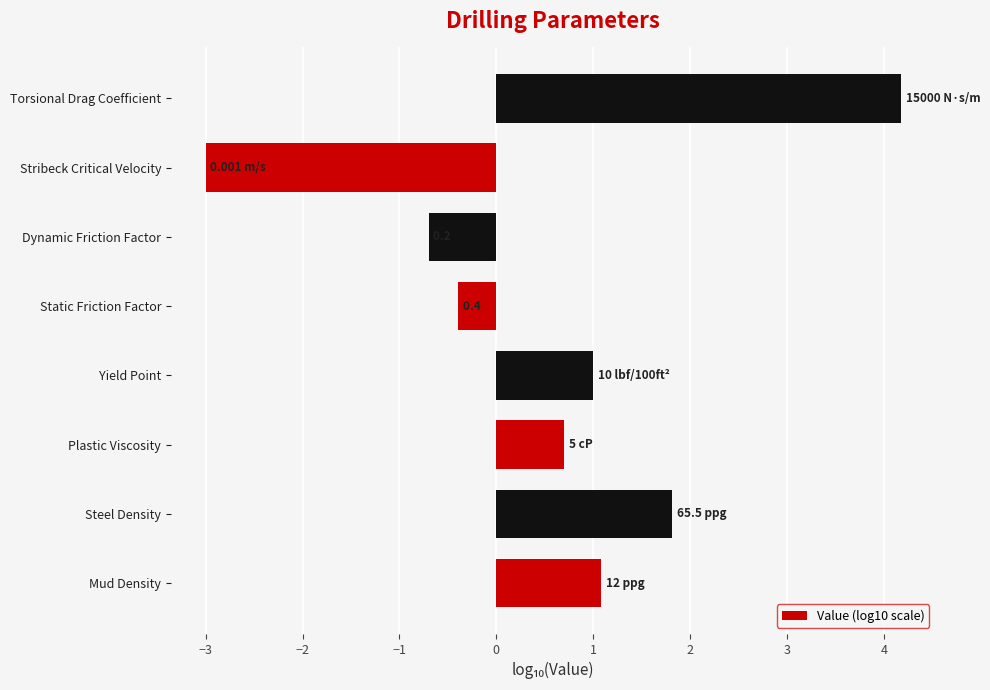

How many bars are there in total?

8